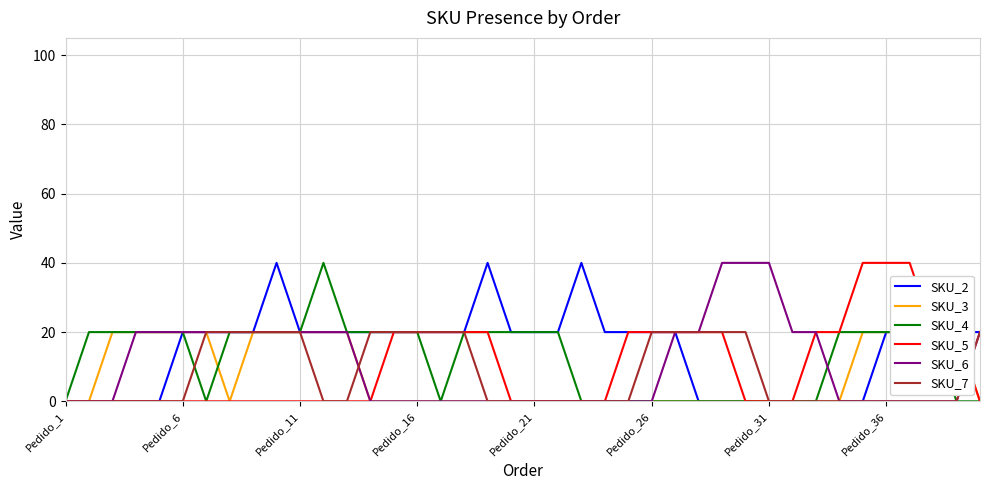

Between 24 and 32, which is larger?

24